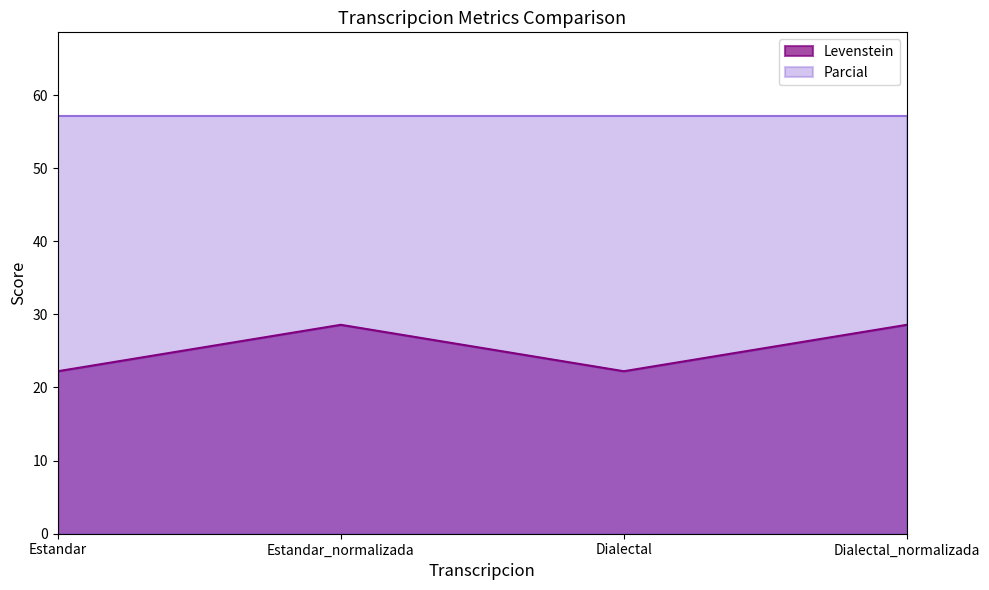

Rank the categories by value from highest to lowest.

Estandar_normalizada, Dialectal_normalizada, Estandar, Dialectal